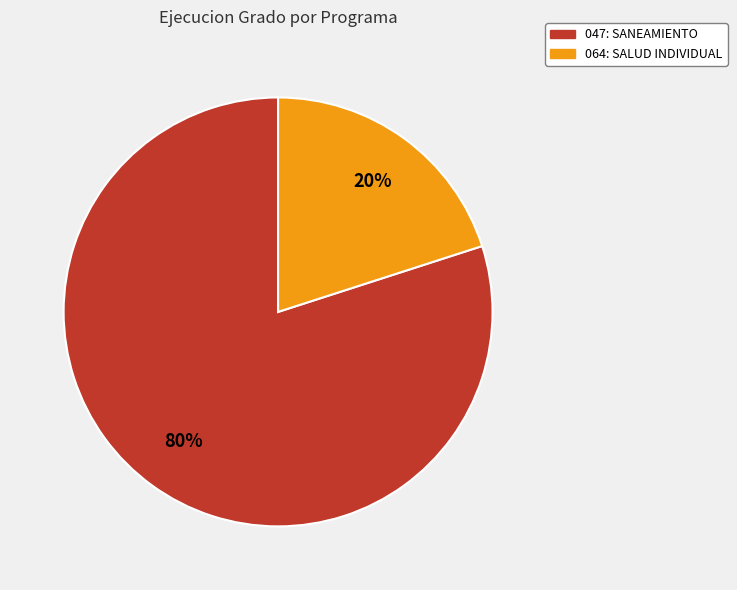

Is the sum of 047: SANEAMIENTO and 064: SALUD INDIVIDUAL greater than half?

Yes